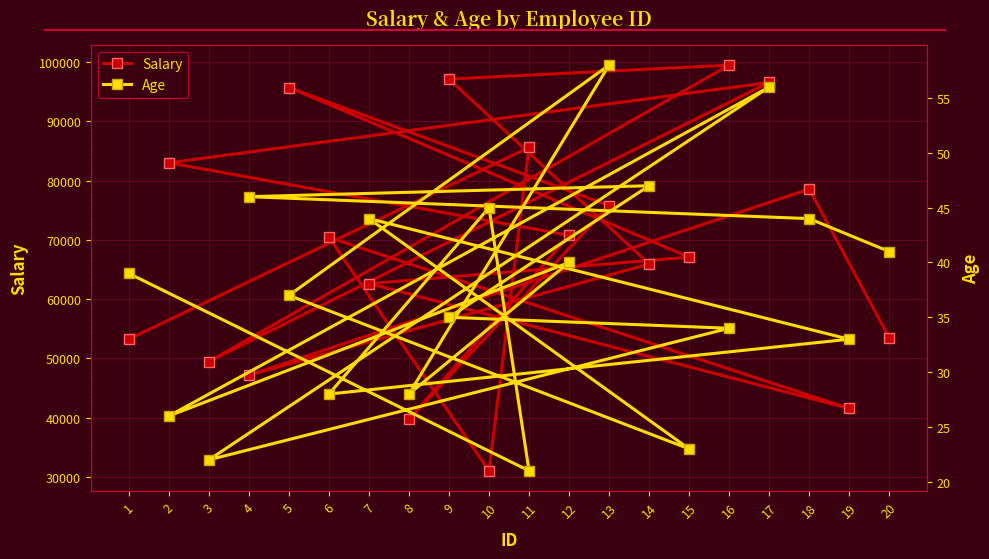

List the labels in order of Age value, largest first.

13, 17, 14, 4, 10, 18, 7, 20, 12, 1, 5, 9, 16, 19, 8, 6, 2, 15, 3, 11